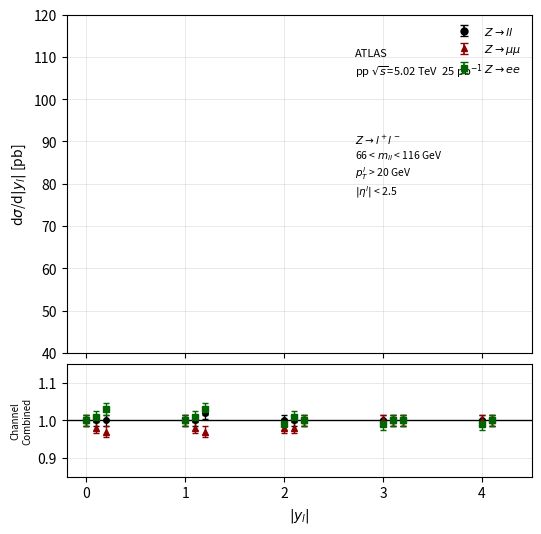

What are all the series names shown in the legend?

Z -> ll, Z -> mumu, Z -> ee